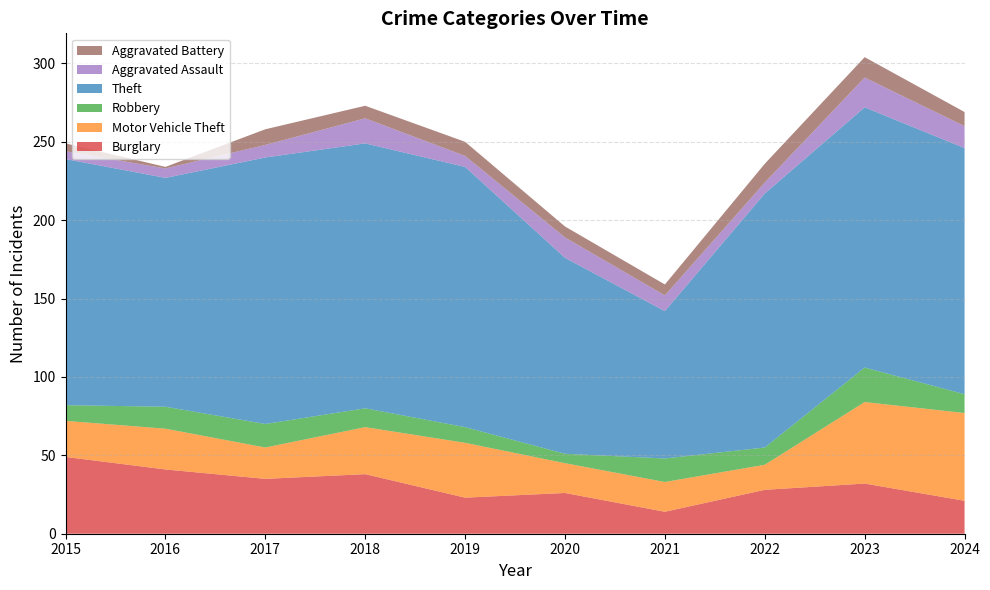

Reading left to right, transcribe all the data shown in this chart.

Burglary: 49	41	35	38	23	26	14	28	32	21
Motor Vehicle Theft: 23	26	20	30	35	19	19	16	52	56
Robbery: 10	14	15	12	10	6	15	11	22	12
Theft: 157	146	170	169	166	125	94	162	166	157
Aggravated Assault: 5	6	8	16	7	13	10	7	19	14
Aggravated Battery: 5	1	10	8	9	7	7	12	13	9